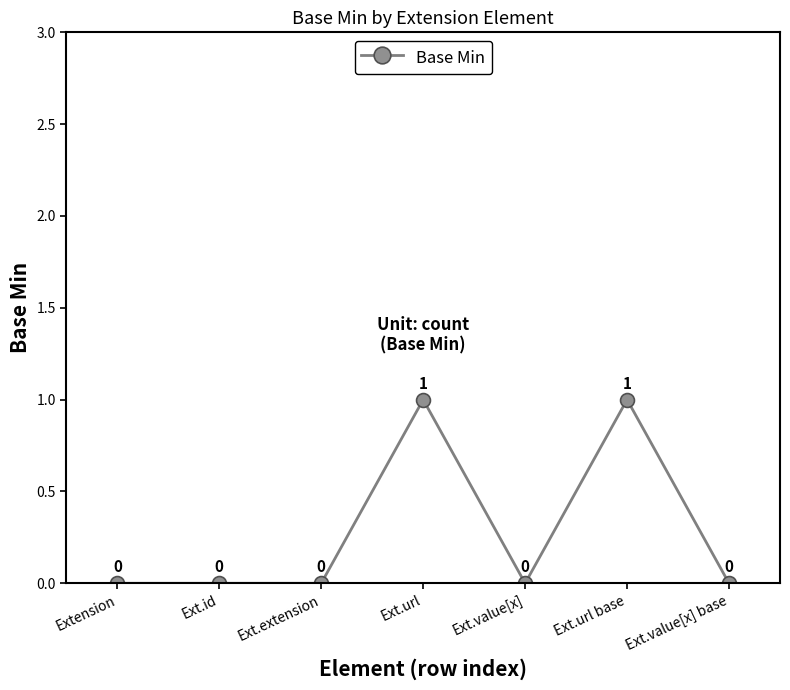

Reading left to right, extract all data points from this chart.

0	0	0	1	0	1	0